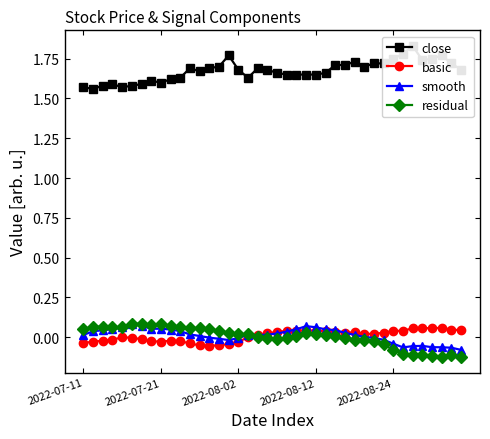

Reading right to left, extract all data points from this chart.

close: 1.7	1.7	1.8	1.8	1.7	1.8	1.8	1.8	1.7	1.7	1.7	1.7	1.7	1.7	1.7	1.6	1.6	1.6	1.6	1.7	1.7	1.7	1.6	1.7	1.8	1.7	1.7	1.7	1.7	1.6	1.6	1.6	1.6	1.6	1.6	1.6	1.6	1.6	1.6	1.6
basic: 0.0	0.0	0.1	0.1	0.1	0.1	0.0	0.0	0.0	0.0	0.0	0.0	0.0	0.0	0.0	0.0	0.0	0.0	0.0	0.0	0.0	0.0	-0.0	-0.0	-0.0	-0.0	-0.1	-0.1	-0.0	-0.0	-0.0	-0.0	-0.0	-0.0	-0.0	-0.0	-0.0	-0.0	-0.0	-0.0
smooth: -0.1	-0.1	-0.1	-0.1	-0.1	-0.1	-0.1	-0.0	-0.0	-0.0	0.0	0.0	0.0	0.0	0.0	0.1	0.1	0.1	0.0	0.0	0.0	0.0	0.0	-0.0	-0.0	-0.0	-0.0	0.0	0.0	0.0	0.0	0.1	0.1	0.1	0.1	0.1	0.1	0.0	0.0	0.0
residual: -0.1	-0.1	-0.1	-0.1	-0.1	-0.1	-0.1	-0.1	-0.0	-0.0	-0.0	-0.0	-0.0	0.0	0.0	0.0	0.0	0.0	-0.0	-0.0	-0.0	0.0	0.0	0.0	0.0	0.0	0.1	0.1	0.1	0.1	0.1	0.1	0.1	0.1	0.1	0.1	0.1	0.1	0.1	0.1